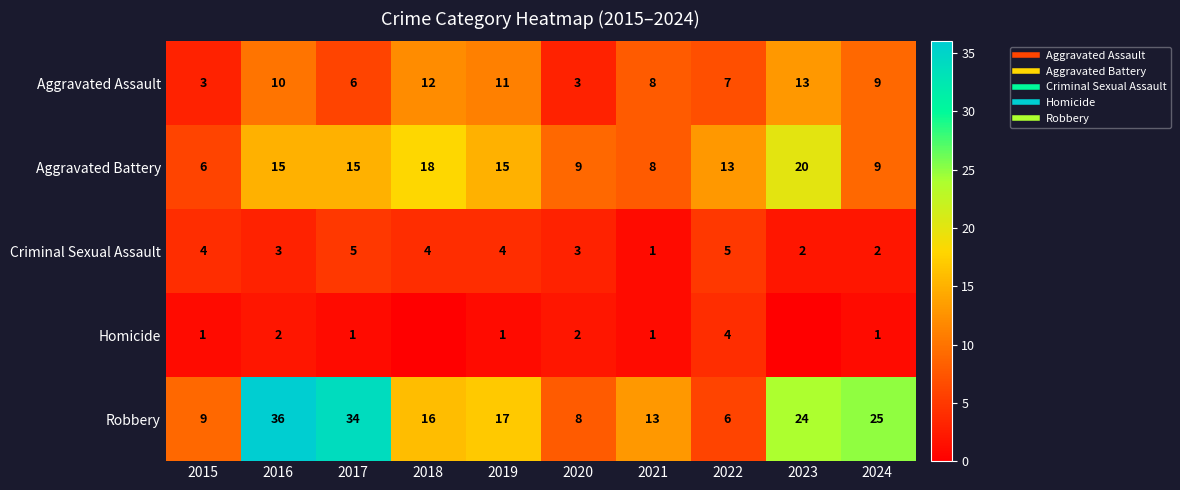

At which label does Robbery first exceed 17?

2016